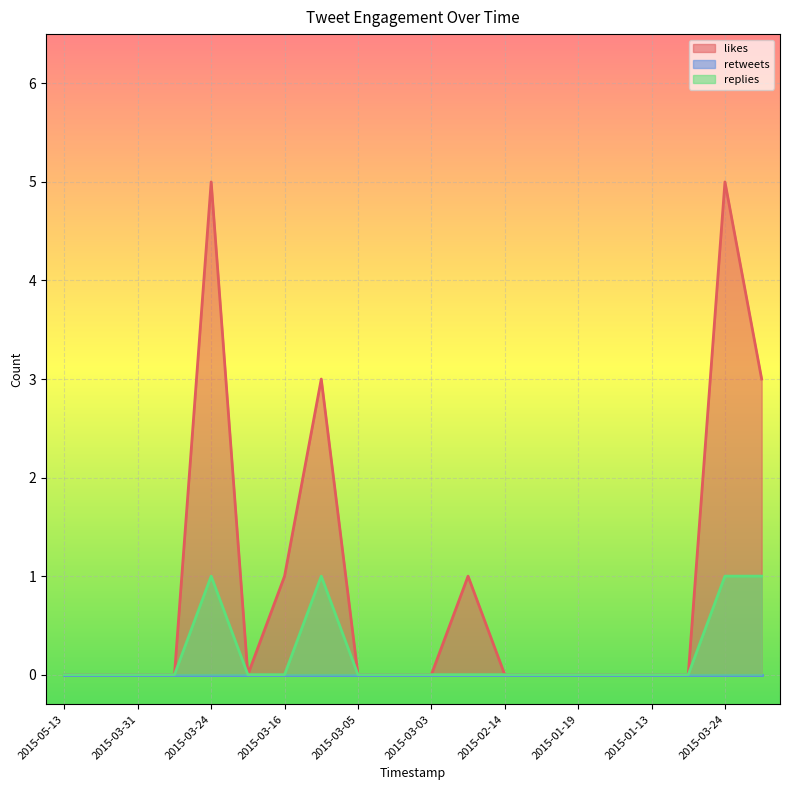

At how many categories does at least one series exceed 2?

4